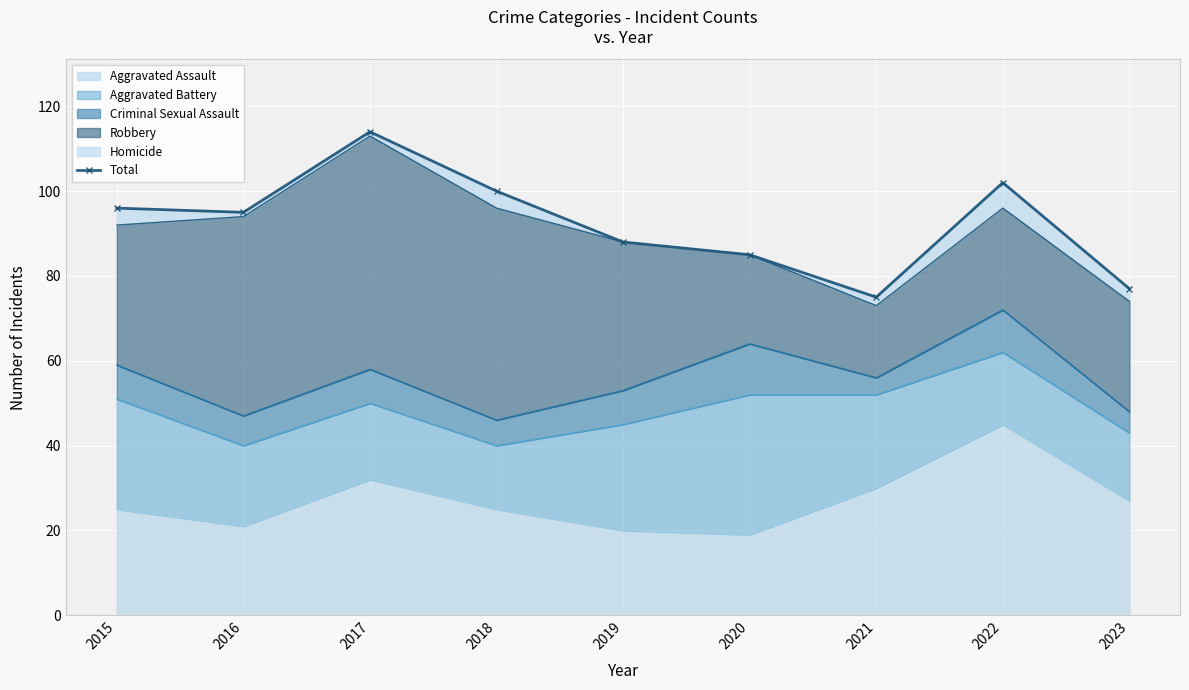

True or false: the data shows 156 at 2016.

False